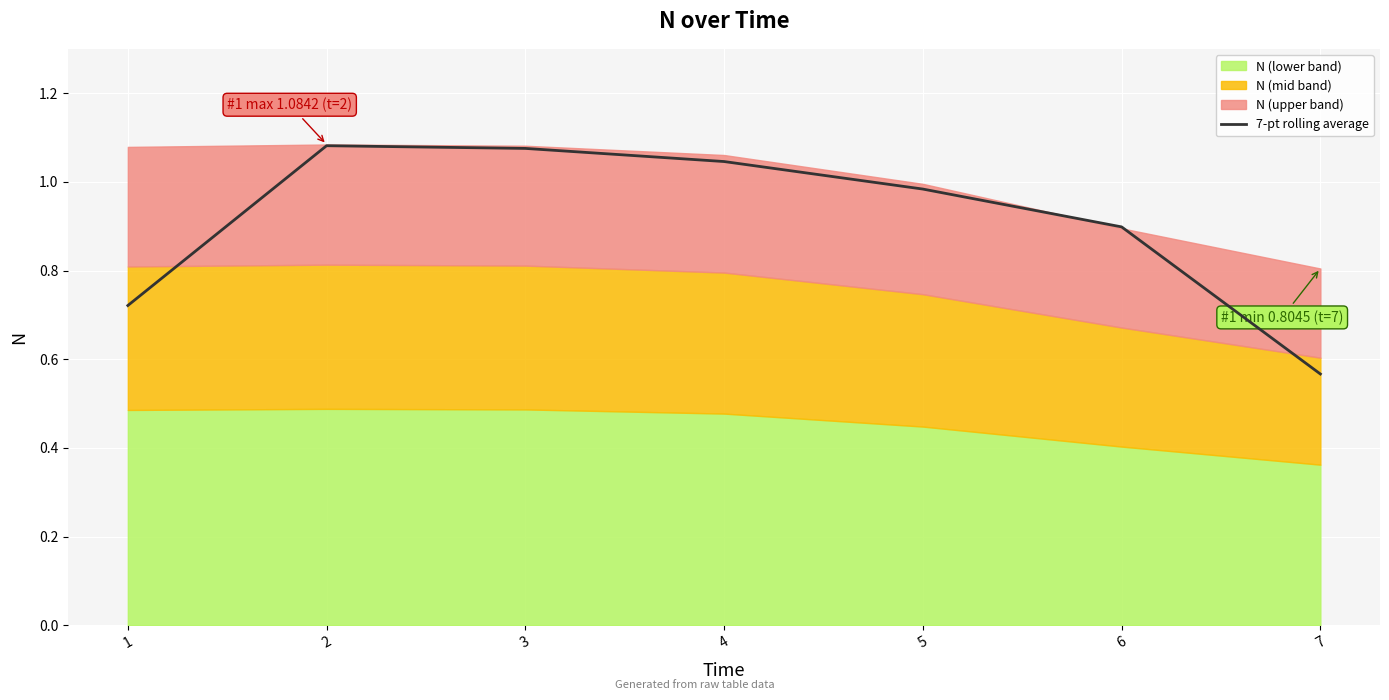

At which label is 7-pt rolling average closest to 0?

7